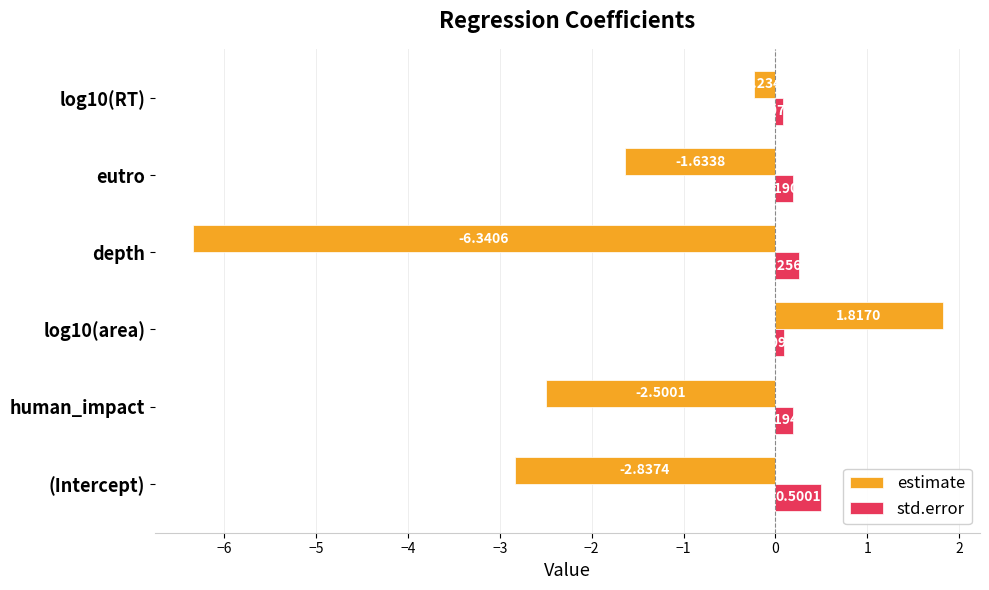

Rank the series at human_impact from highest to lowest value.

std.error, estimate